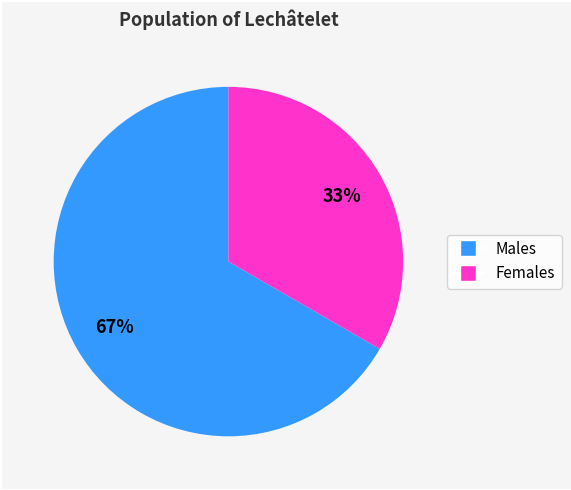

How many segments does this pie chart have?

2